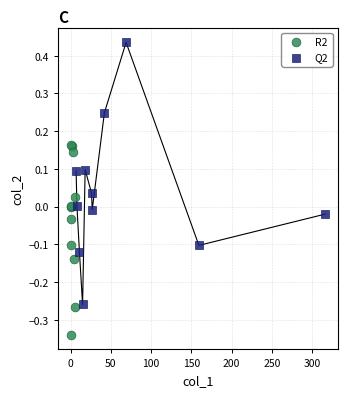

What are all the series names shown in the legend?

R2, Q2